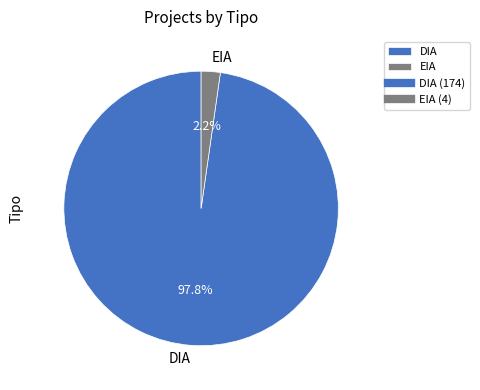

Is it true that DIA is 91% of the pie?

False